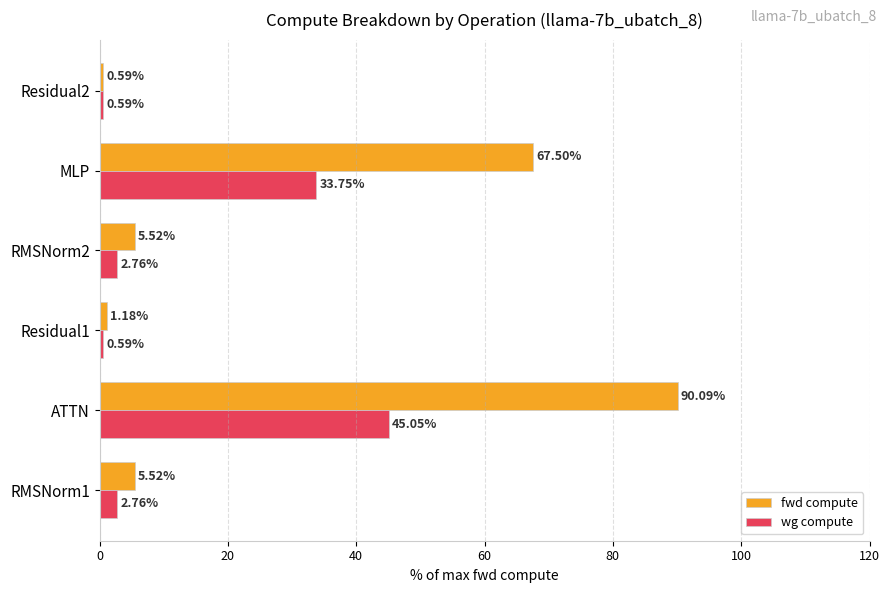

Where is wg compute nearest to the value 22?

MLP